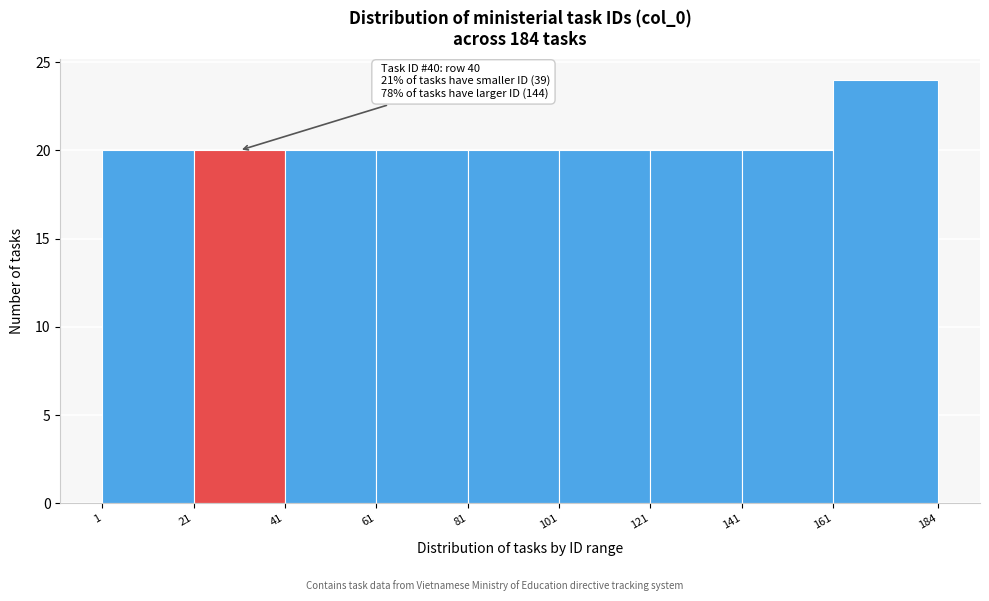

Which range on the x-axis has the tallest bar?

161 to 184